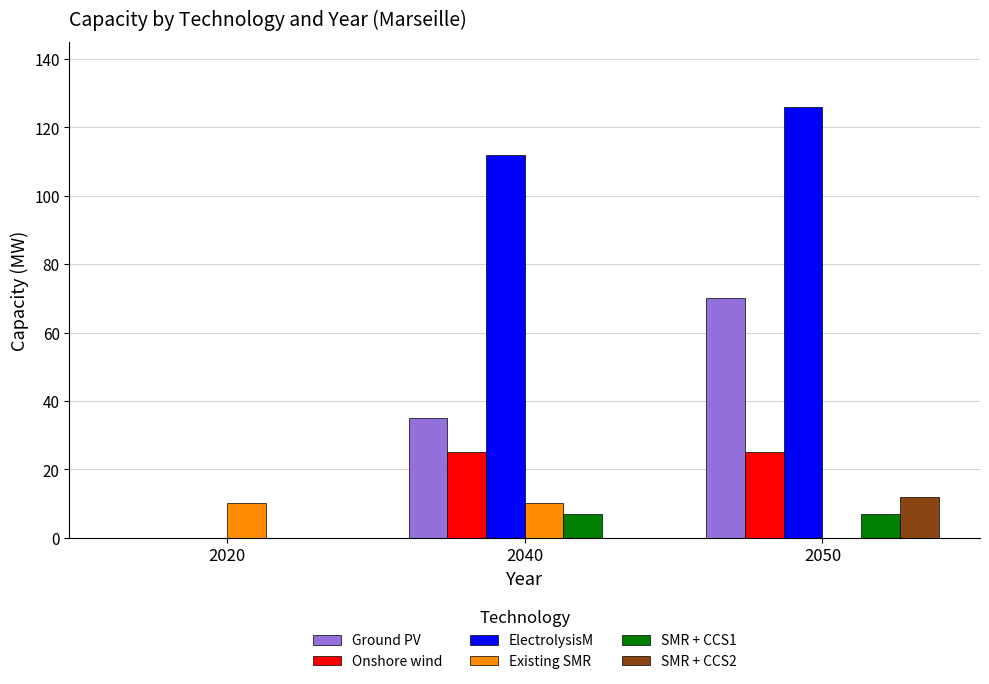

Which label corresponds to the largest value in the chart?

2050